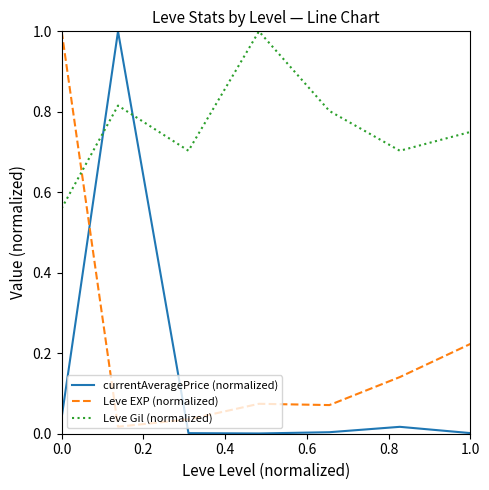

Which series has the largest total across all categories?

Leve Gil (normalized)